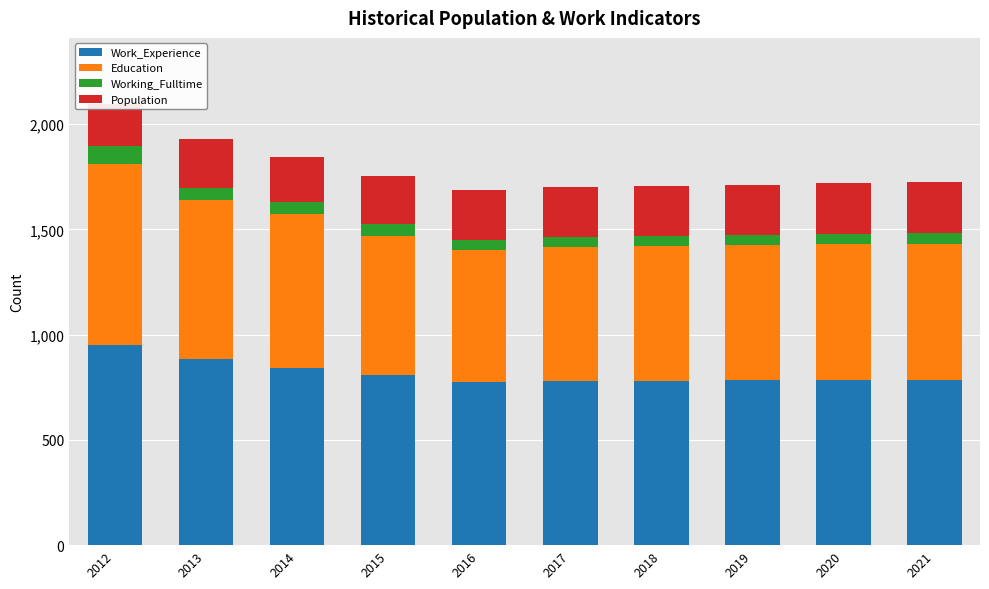

List the labels in order of Work_Experience value, smallest first.

2016, 2017, 2018, 2019, 2020, 2021, 2015, 2014, 2013, 2012